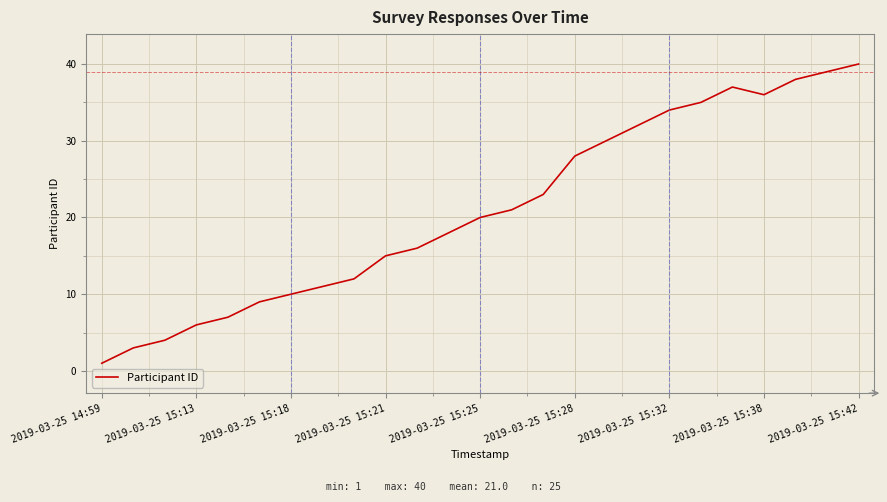

What is the maximum value shown in the chart?

40